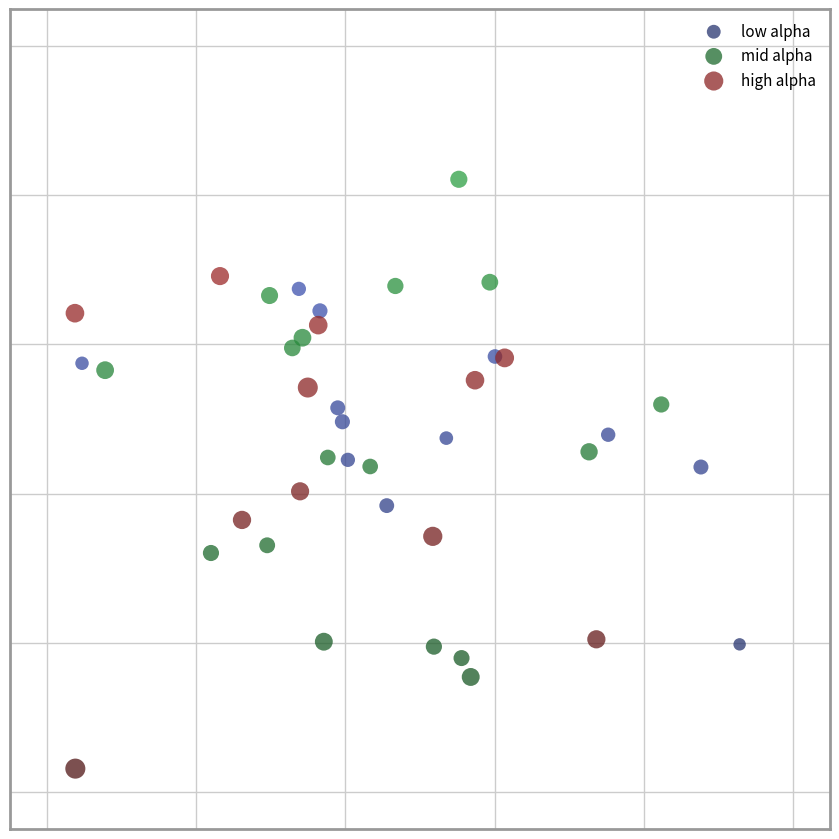

What are all the series names shown in the legend?

low alpha, mid alpha, high alpha